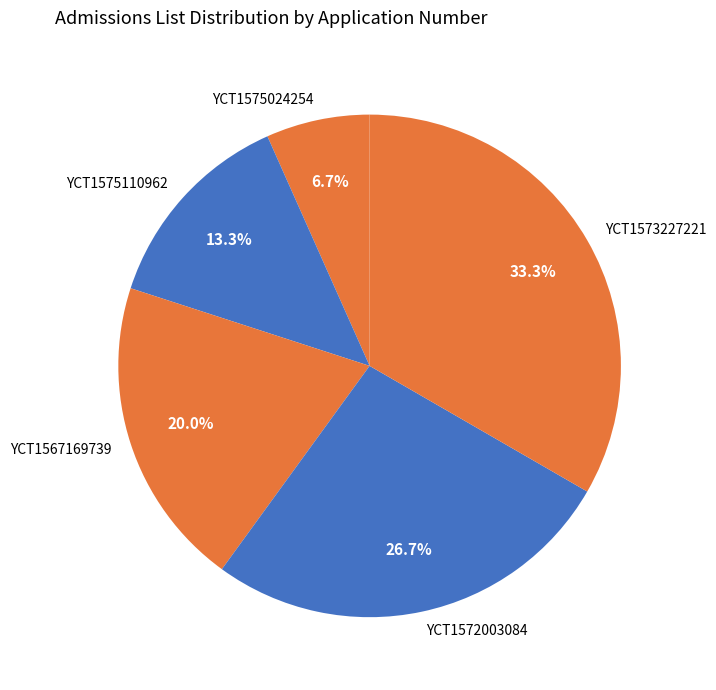

Does YCT1575024254 represent more than half of the total?

No